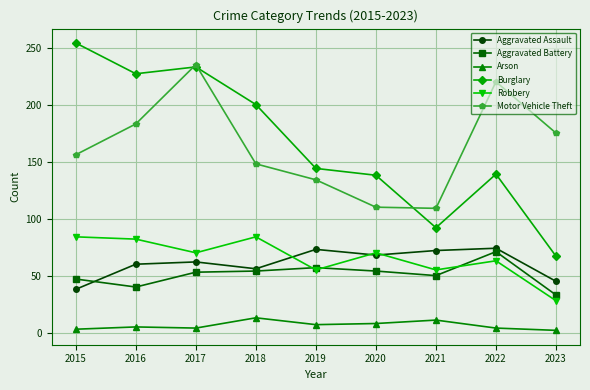

True or false: Motor Vehicle Theft has more than 2 points higher than both neighbors.

False